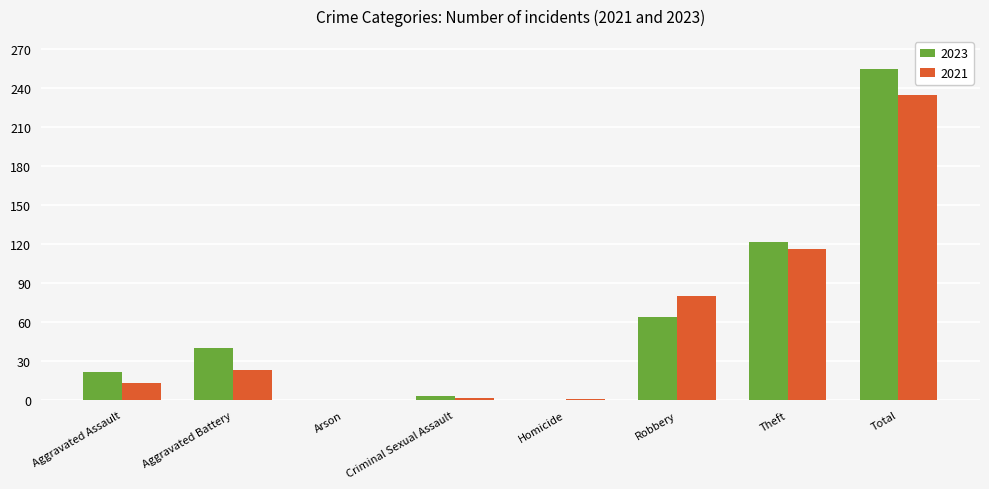

The value of 2023 at Total is 427. True or false?

False